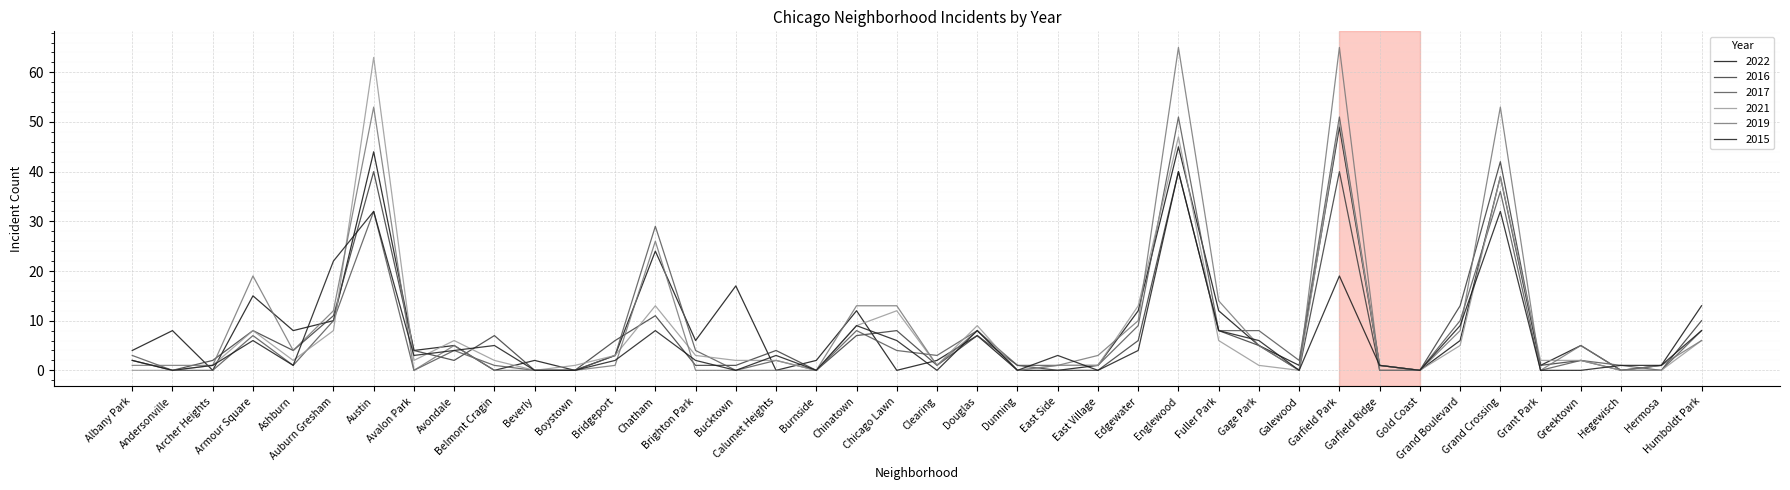

Between which two adjacent categories do 2019 and 2016 first intersect?

Albany Park and Andersonville